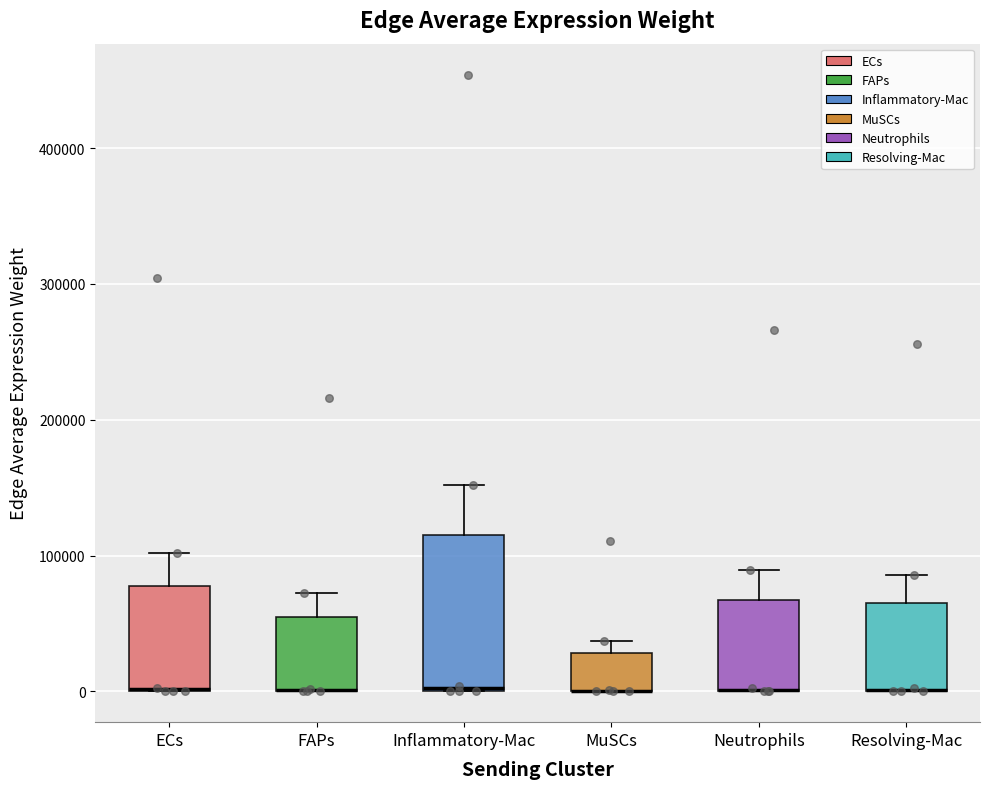

Reading left to right, read every box against the y-axis: the position of its median line, the range the box covers, and the ends of its whiskers. The values are not printed on the chart, so give them approximately, as read against the axis.

ECs: median 0 (drawn on the box's lower edge), box 0 to 80000, whiskers 0 to 100000
FAPs: median 0 (drawn on the box's lower edge), box 0 to 50000, whiskers 0 to 70000
Inflammatory-Mac: median 0, box 0 to 120000, whiskers 0 to 150000
MuSCs: median 0 (drawn on the box's lower edge), box 0 to 30000, whiskers 0 to 40000
Neutrophils: median 0 (drawn on the box's lower edge), box 0 to 70000, whiskers 0 to 90000
Resolving-Mac: median 0 (drawn on the box's lower edge), box 0 to 60000, whiskers 0 to 90000